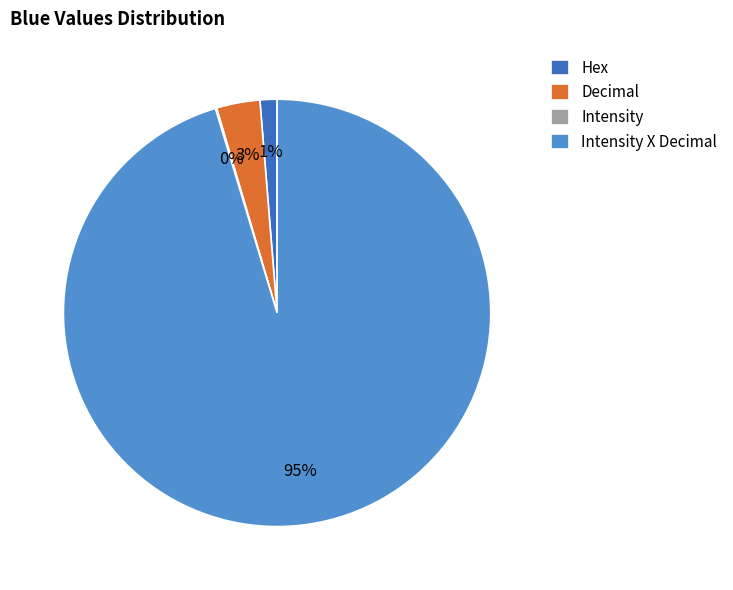

Does any single category account for the majority?

Yes